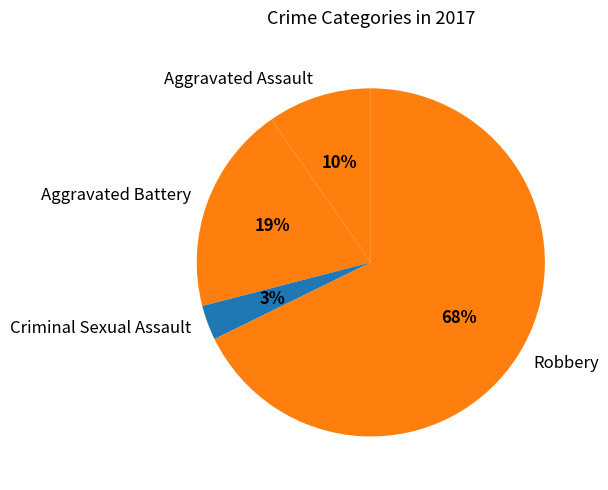

What is the smallest slice in the pie chart?

Criminal Sexual Assault